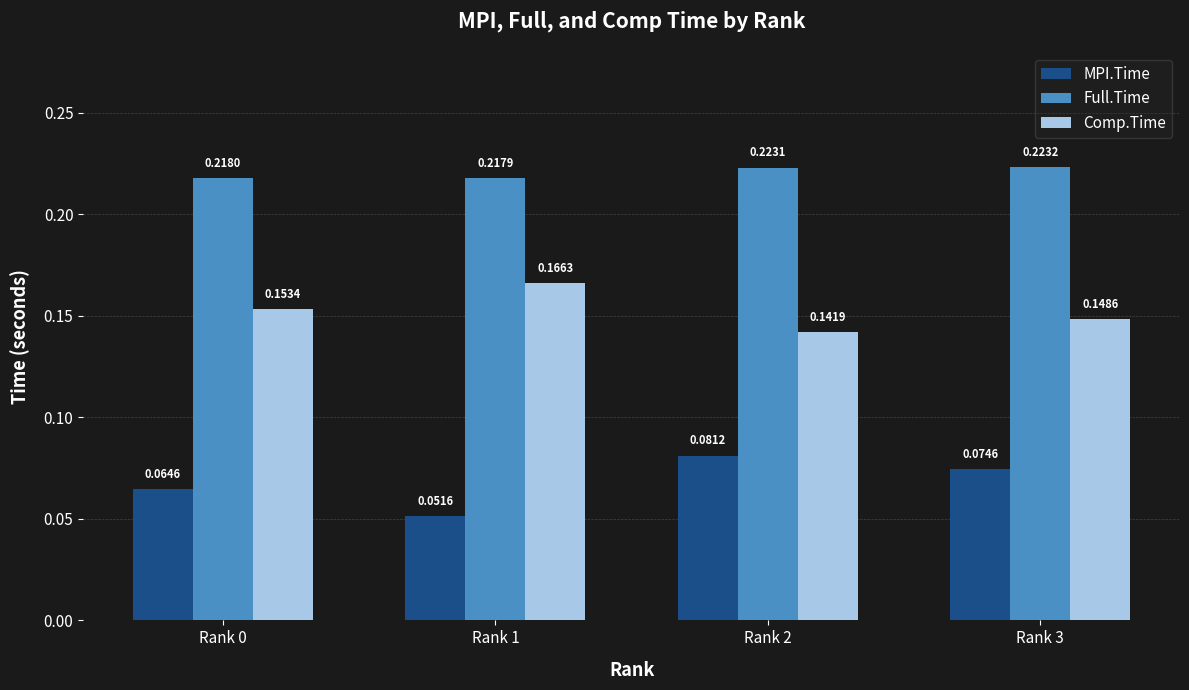

What is the sum of all MPI.Time values?

0.3